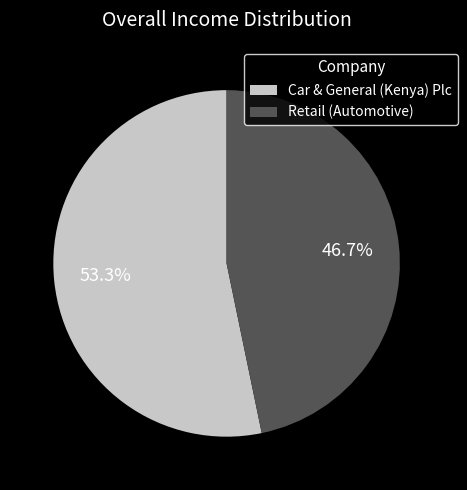

Which slice represents more than half of the pie?

Car & General (Kenya) Plc